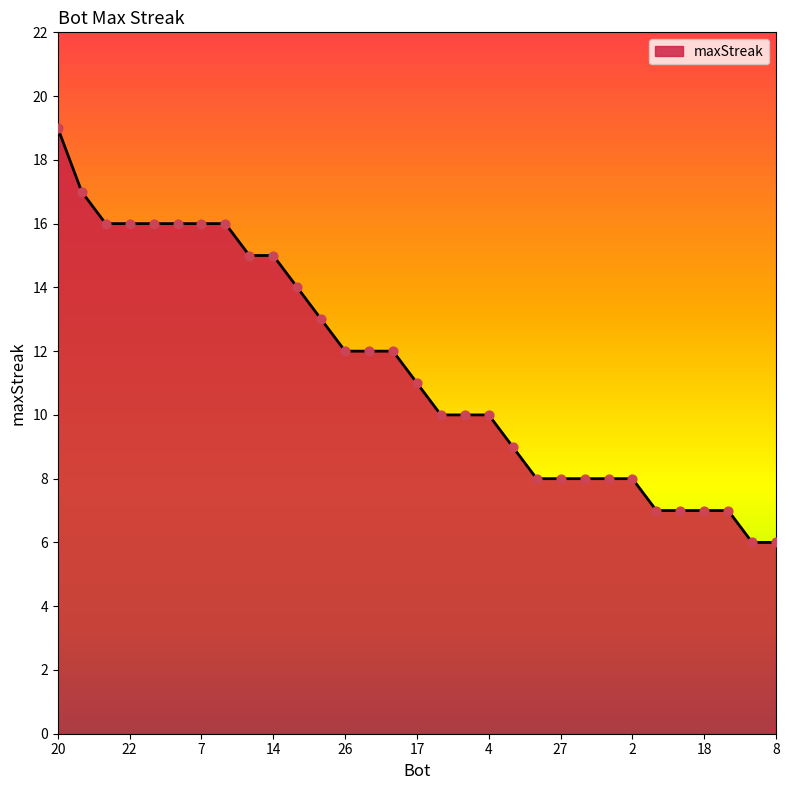

What is the smallest value displayed?

6